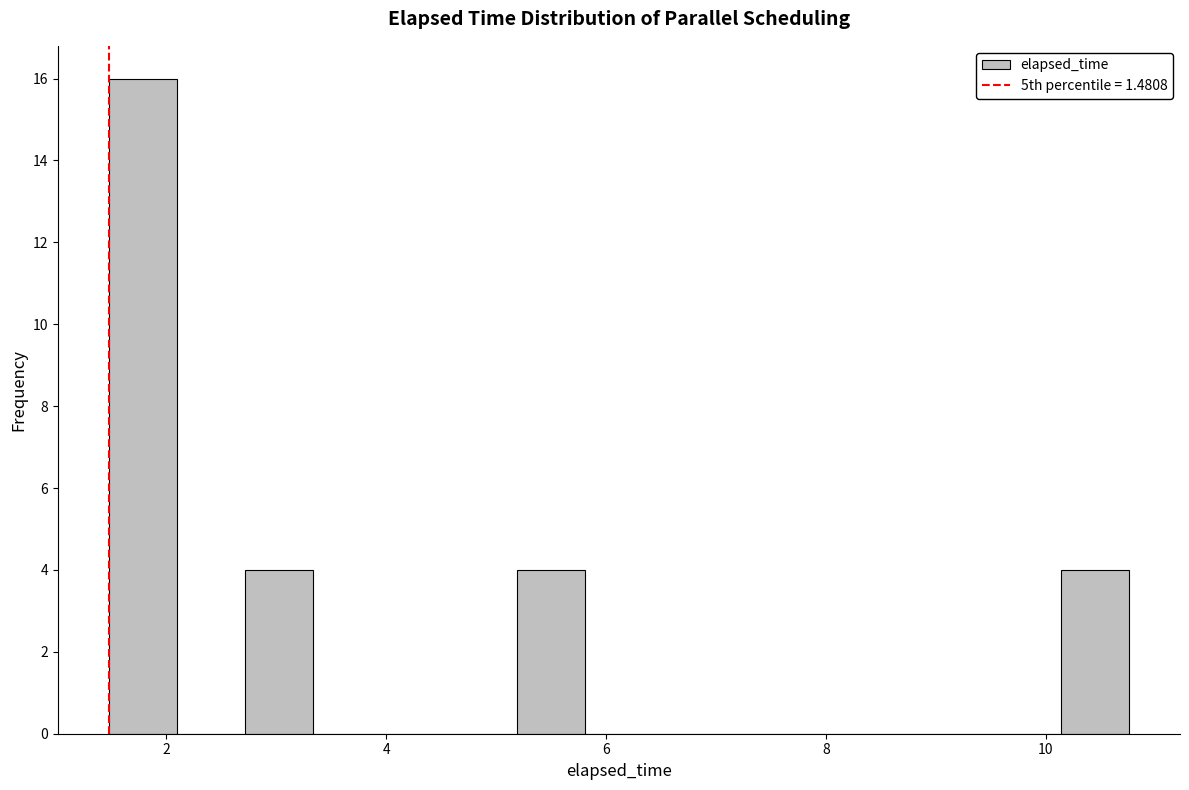

Read against the x-axis, roughly where is the centre of the tallest bar?

1.8